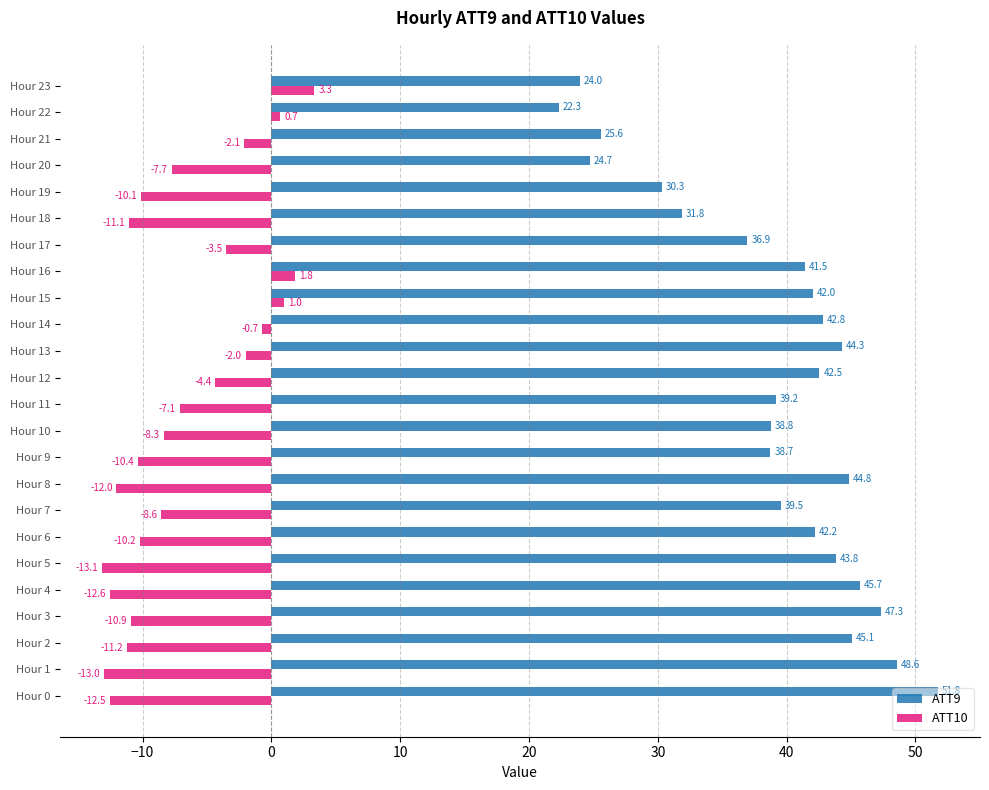

List the series in order of their peak value, lowest first.

ATT10, ATT9